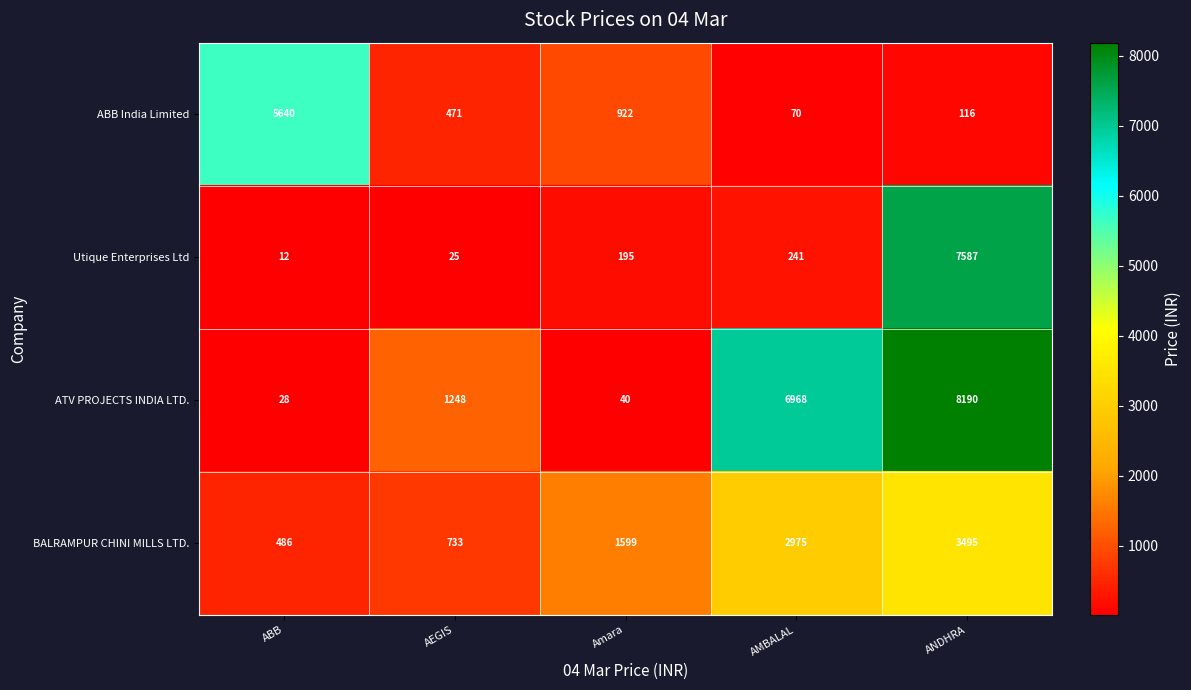

The value of ATV PROJECTS INDIA LTD. at ANDHRA is 8190. True or false?

True